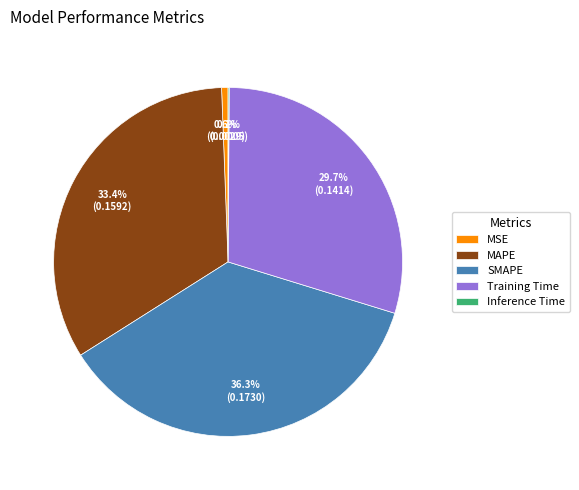

Between Training Time and SMAPE, which is larger?

SMAPE